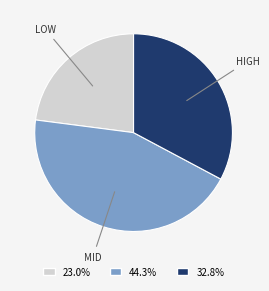

Between HIGH and LOW, which is larger?

HIGH